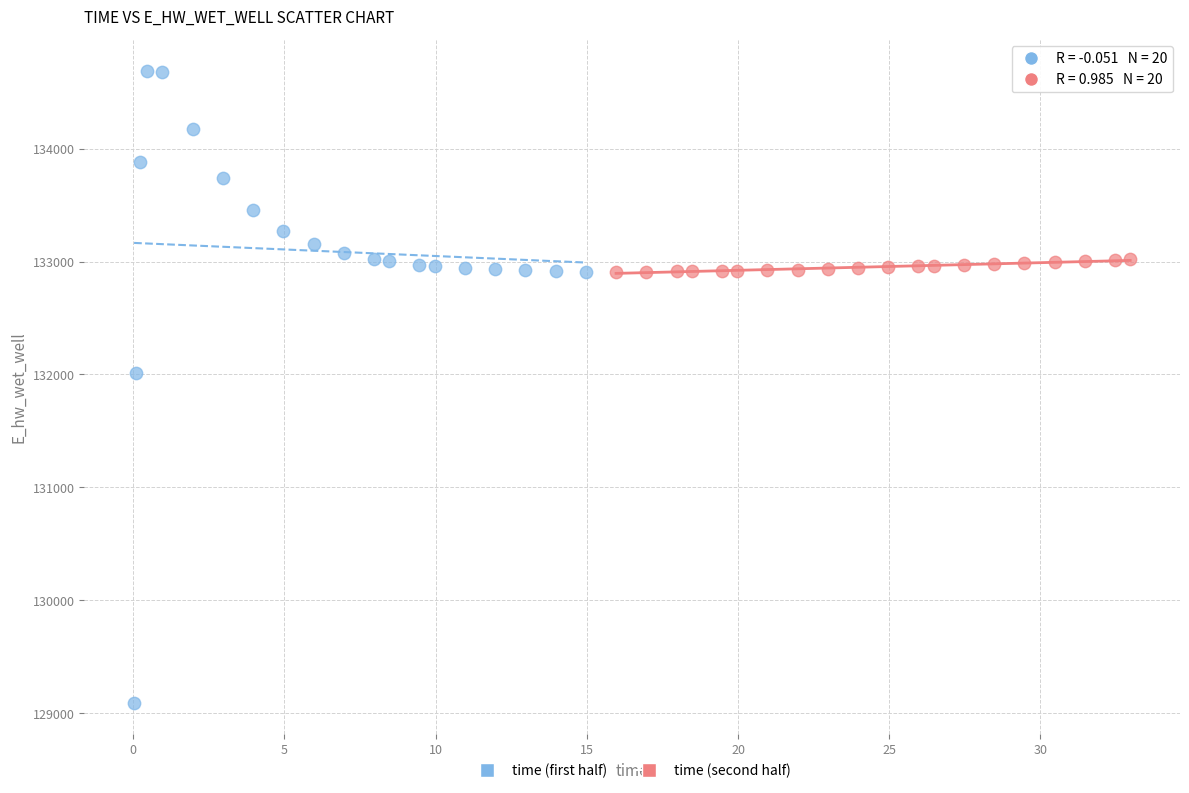

Which series contains the highest Y value?

time (first half)